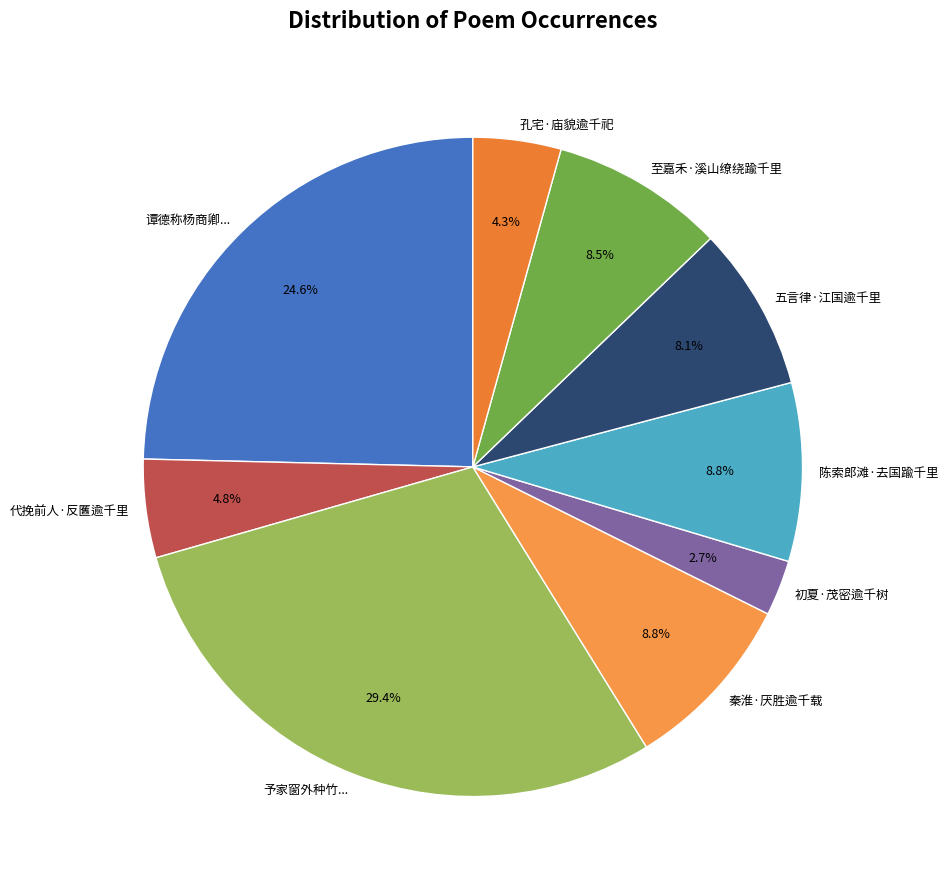

Does 初夏·茂密逾千树 represent more than half of the total?

No